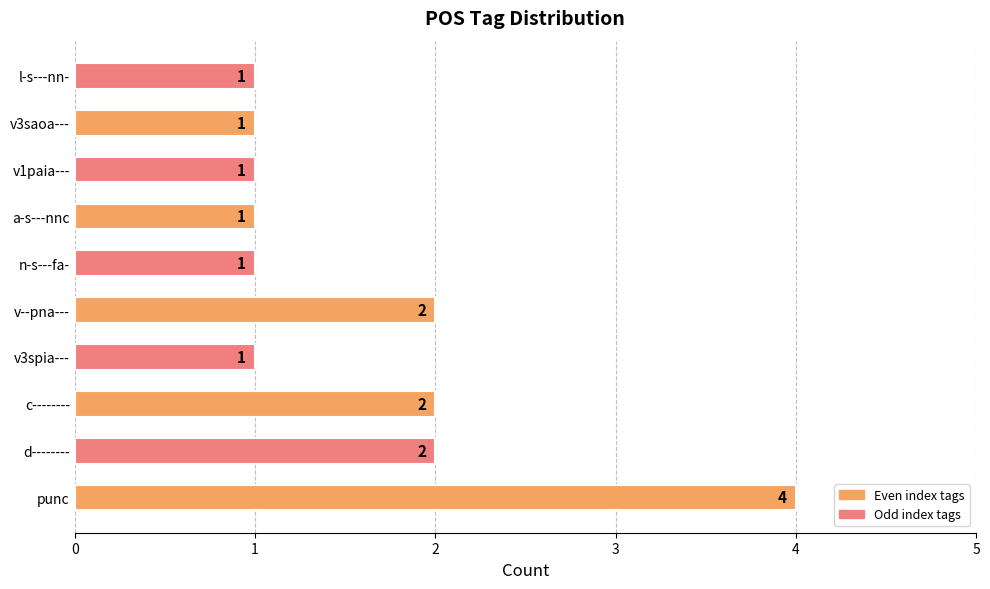

What is the average value?

2